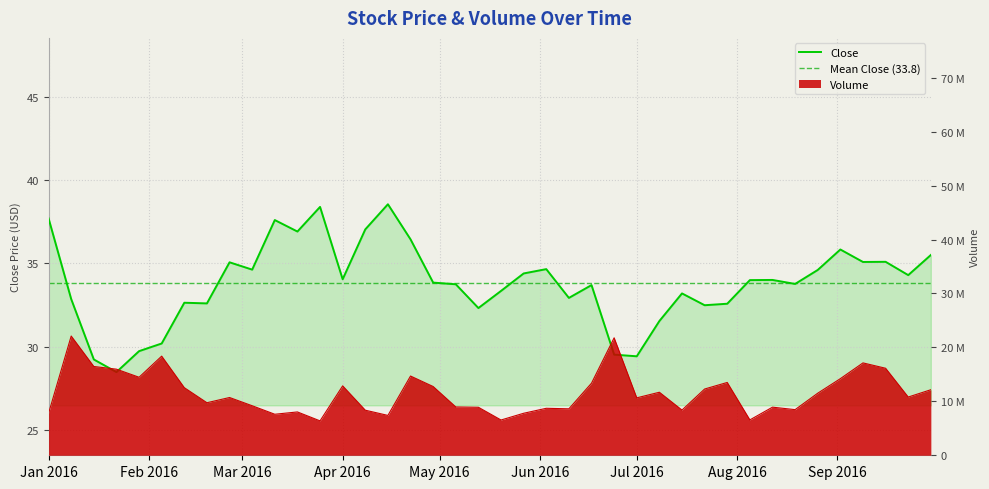

What are all the series names shown in the legend?

Close, Volume